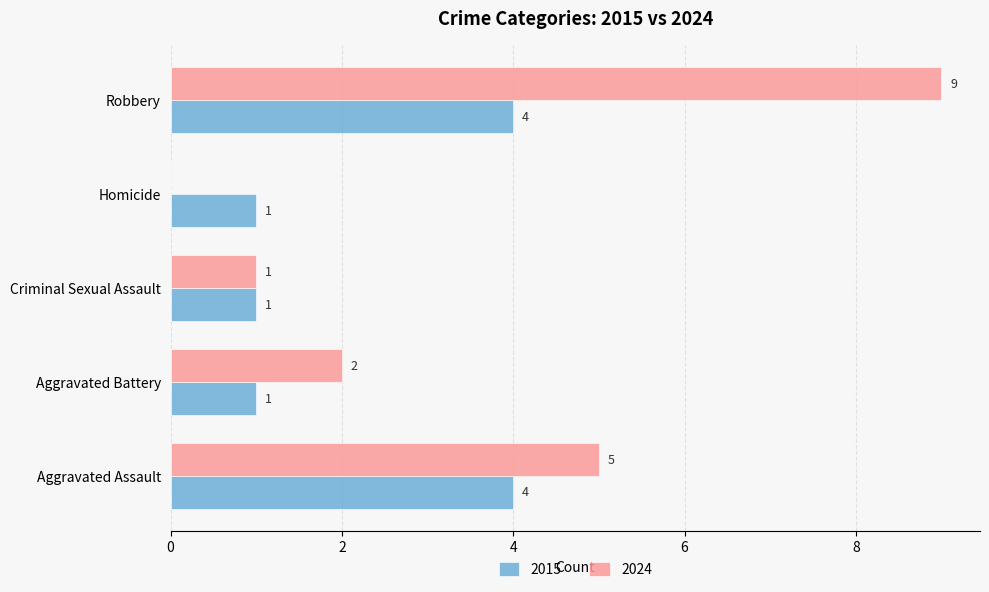

How many series are shown in this chart?

2